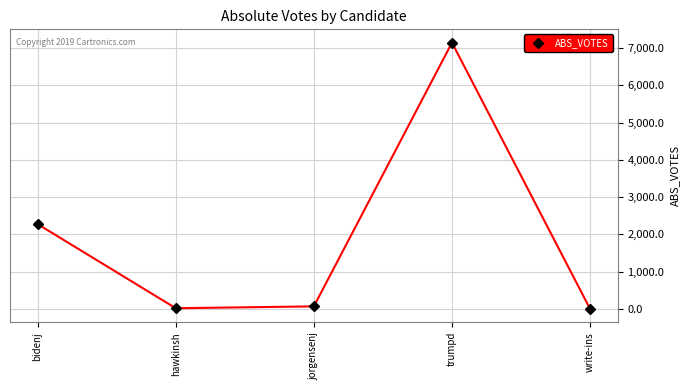

What is the label of the 5th point from the left?

write-ins